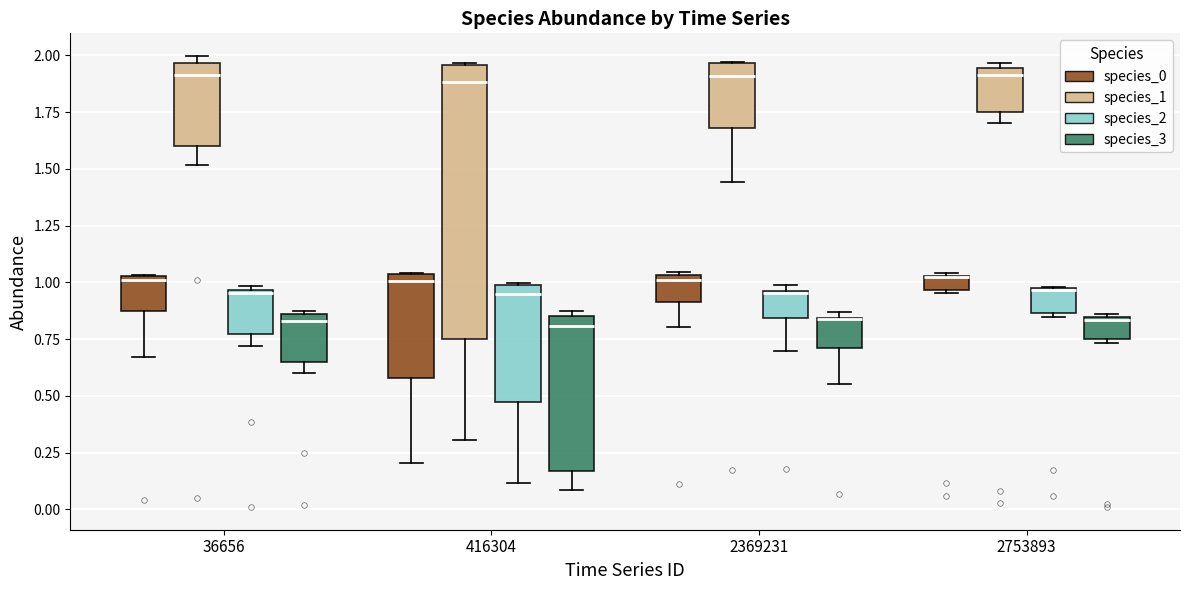

Where is the upper edge of the box for 2369231 (species_3) on the y-axis? The values are not printed on the chart, so give them approximately, as read against the axis.

0.85